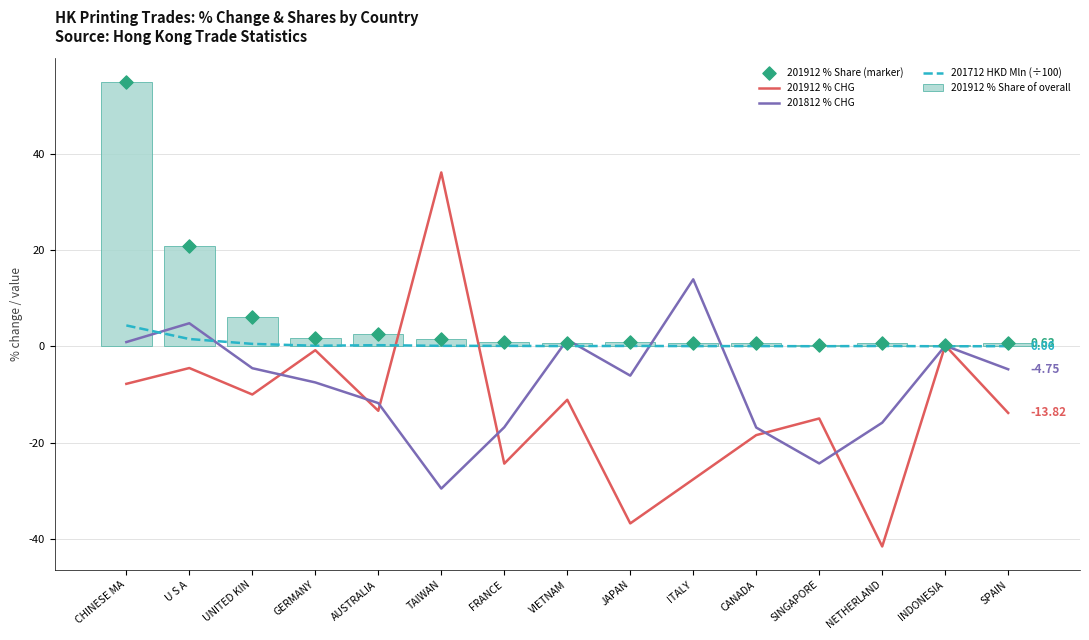

Which series reaches the maximum Y coordinate?

201912 % Share of overall